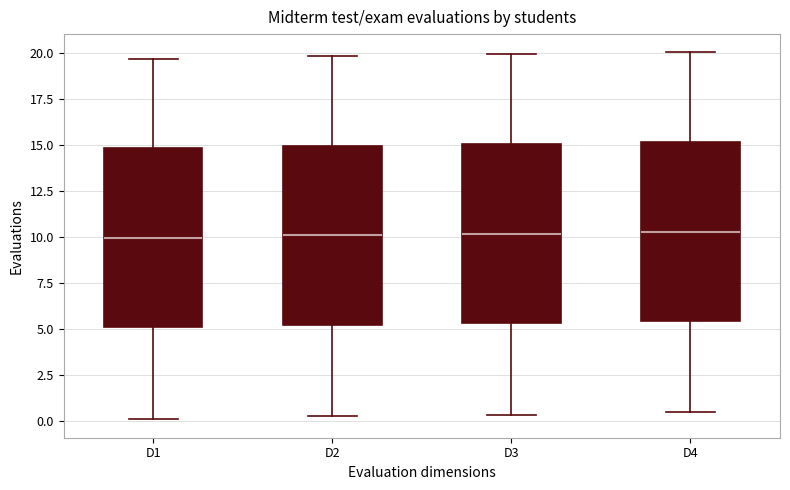

Reading left to right, read every box against the y-axis: the position of its median line, the range the box covers, and the ends of its whiskers. The values are not printed on the chart, so give them approximately, as read against the axis.

D1: median 10.0, box 5.0 to 15.0, whiskers 0.0 to 19.5
D2: median 10.0, box 5.0 to 15.0, whiskers 0.5 to 20.0
D3: median 10.0, box 5.5 to 15.0, whiskers 0.5 to 20.0
D4: median 10.5, box 5.5 to 15.0, whiskers 0.5 to 20.0